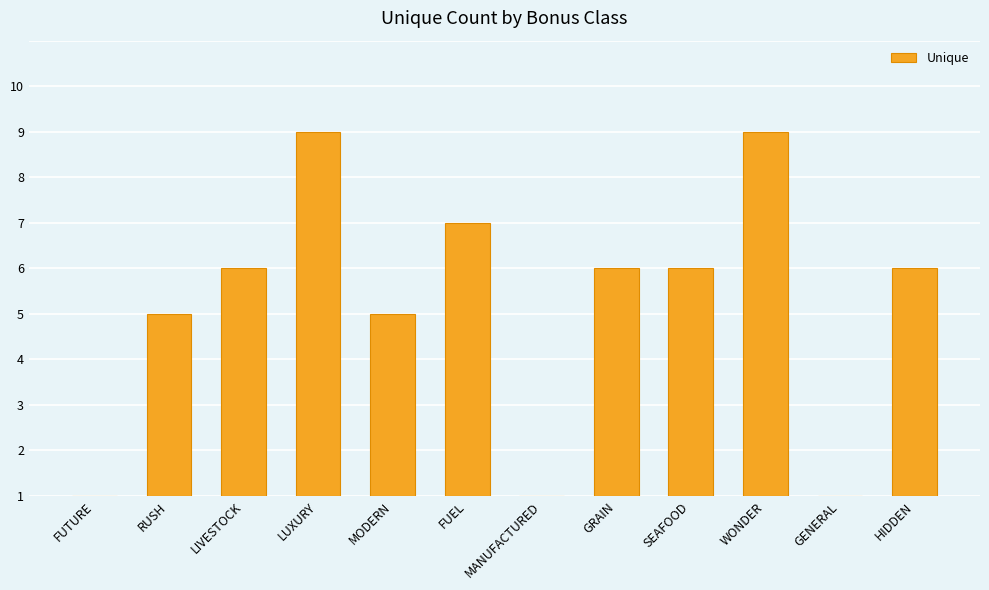

Count the values in the range 4 to 6.

7